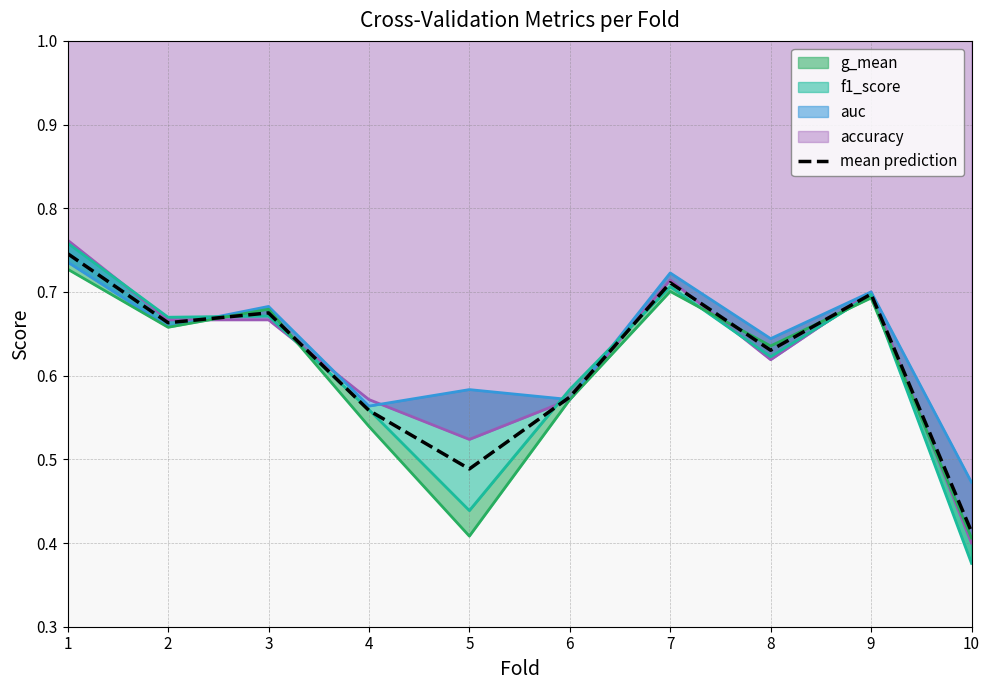

True or false: mean prediction has a value of 1.0 at 1.

False